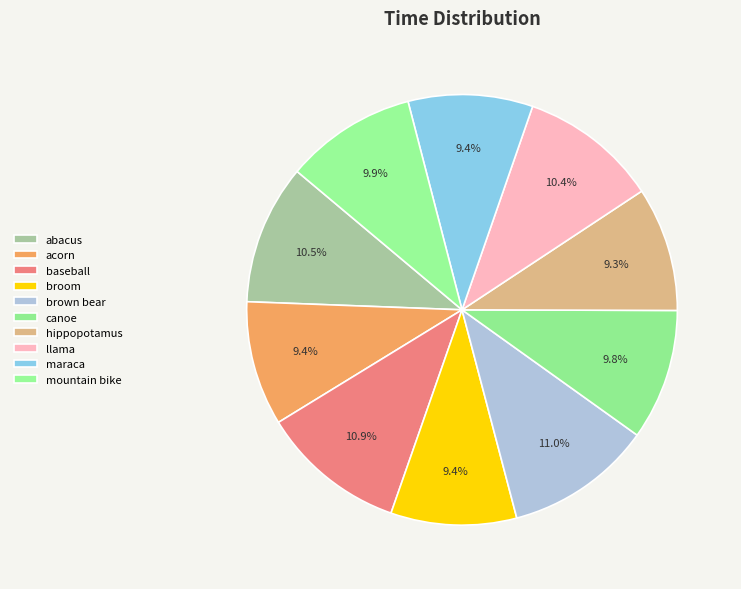

The baseball slice represents 11% of the pie. True or false?

True